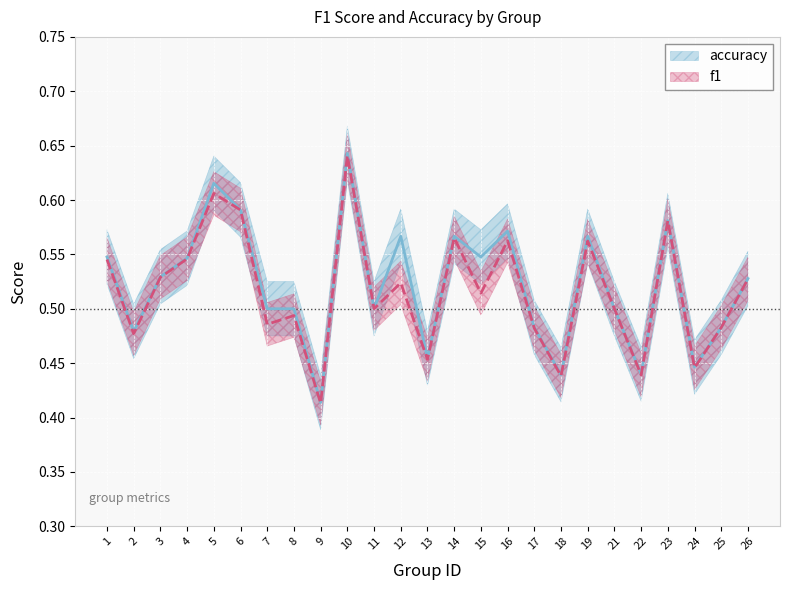

Is it true that f1 equals 0.3 at 22?

False